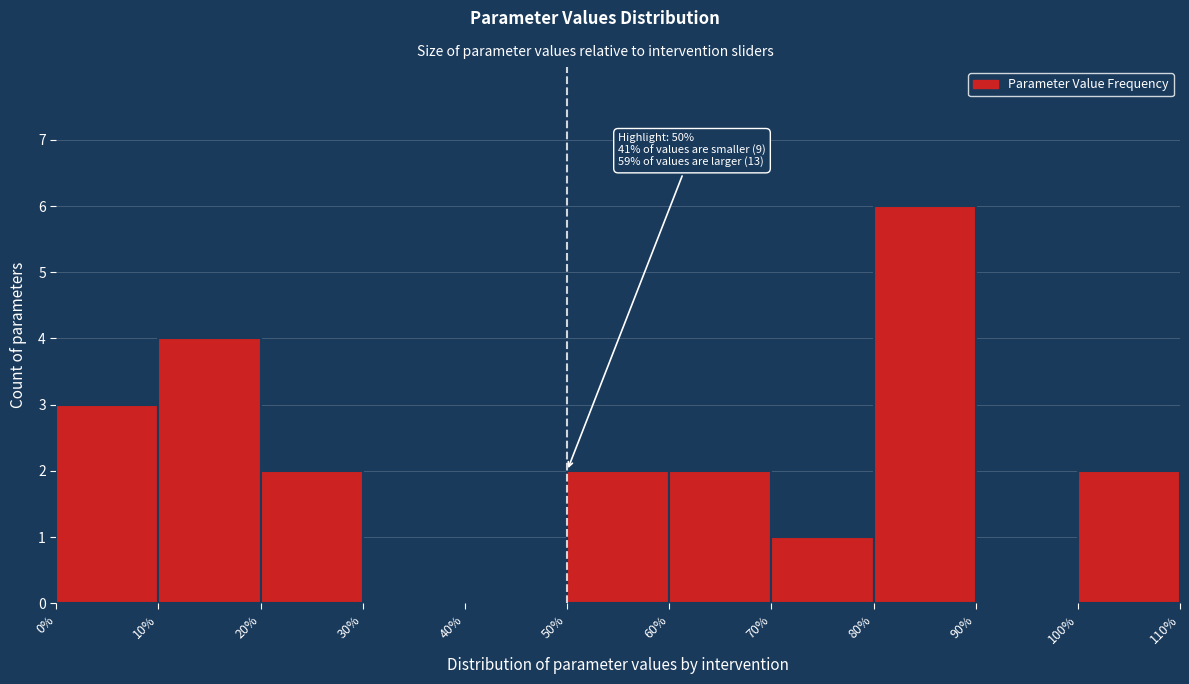

Over which range of the x-axis is the bar tallest?

80% to 90%